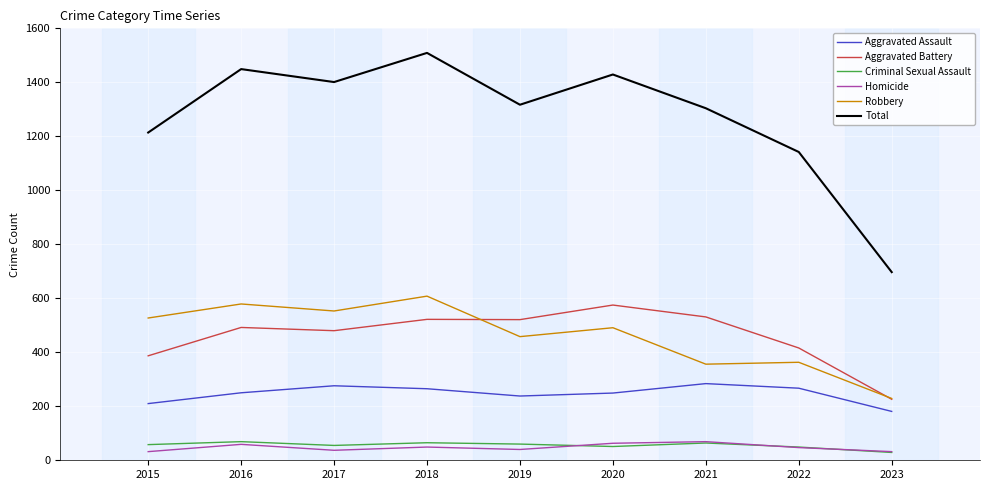

How many lines are shown in the chart?

6